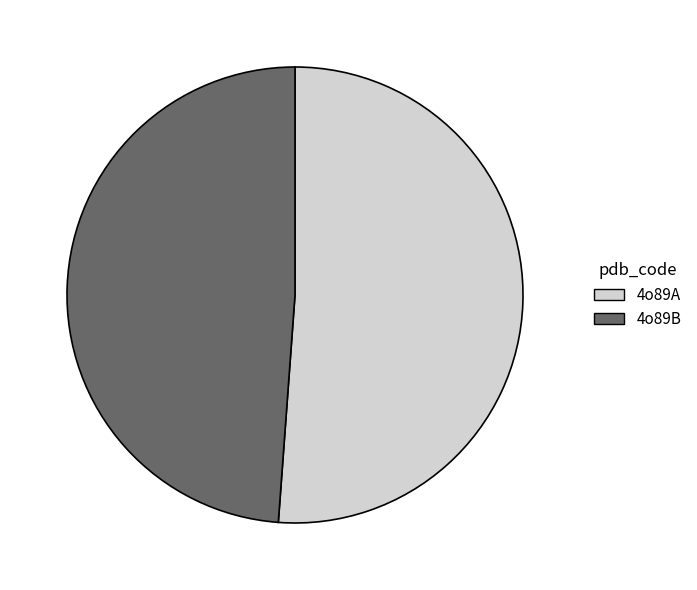

Is the sum of 4o89A and 4o89B greater than half?

Yes